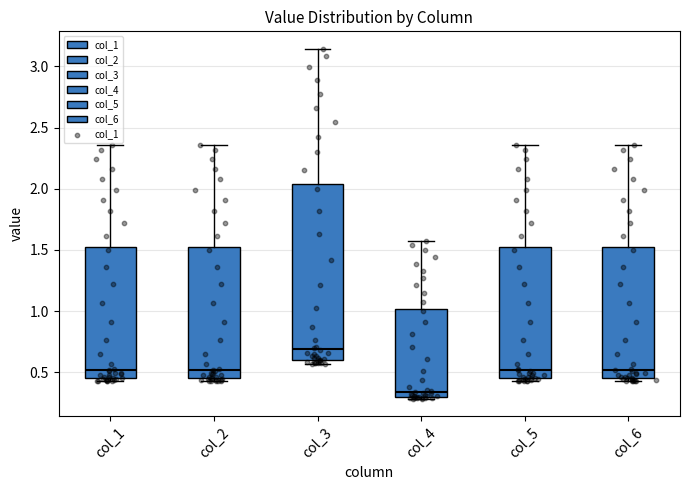

Where does the upper whisker of the box for col_3 end on the y-axis? The values are not printed on the chart, so give them approximately, as read against the axis.

3.15